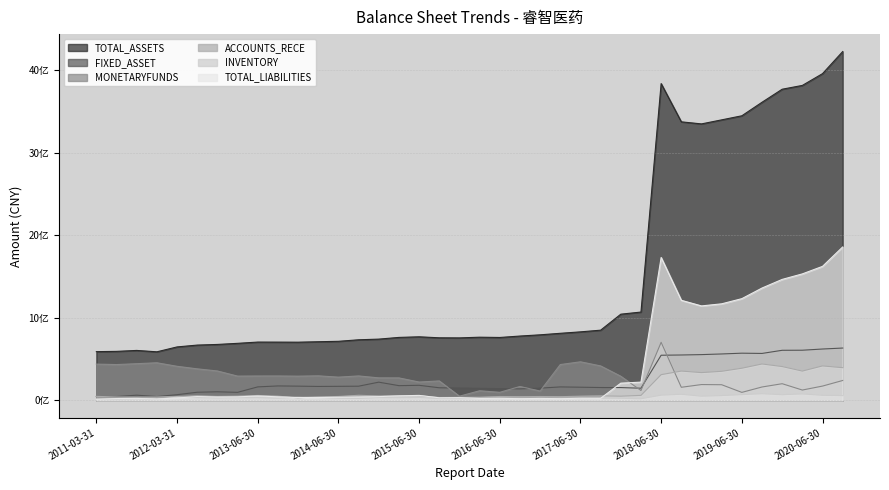

Rank the series at 2019-09-30 from highest to lowest value.

TOTAL_ASSETS, TOTAL_LIABILITIES, FIXED_ASSET, ACCOUNTS_RECE, MONETARYFUNDS, INVENTORY